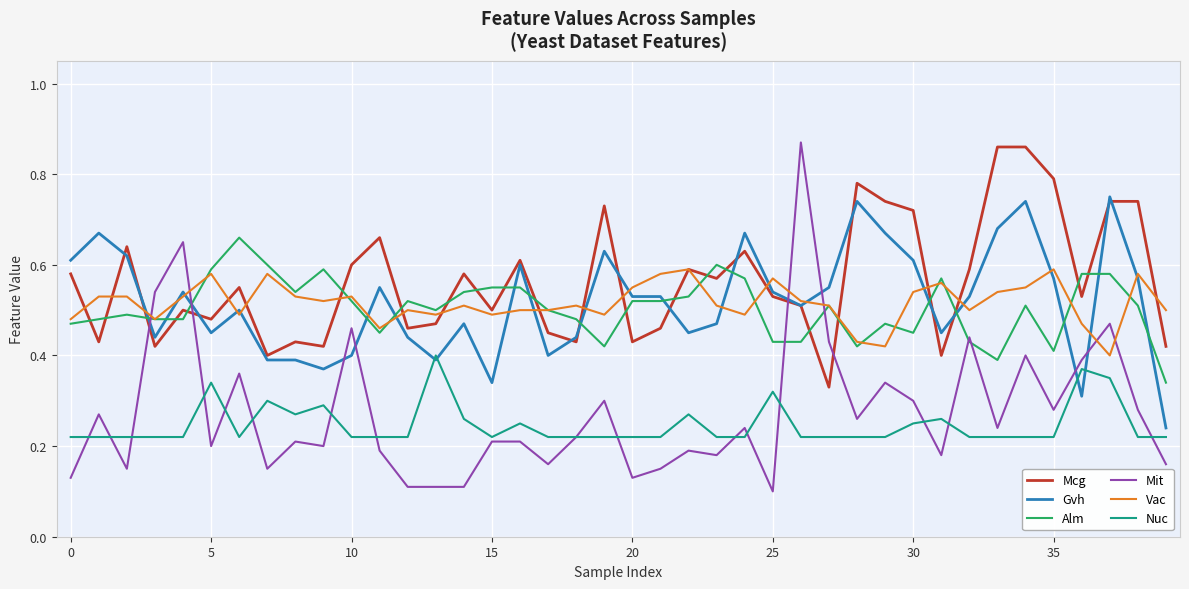

True or false: Alm and Mcg intersect in this chart.

True